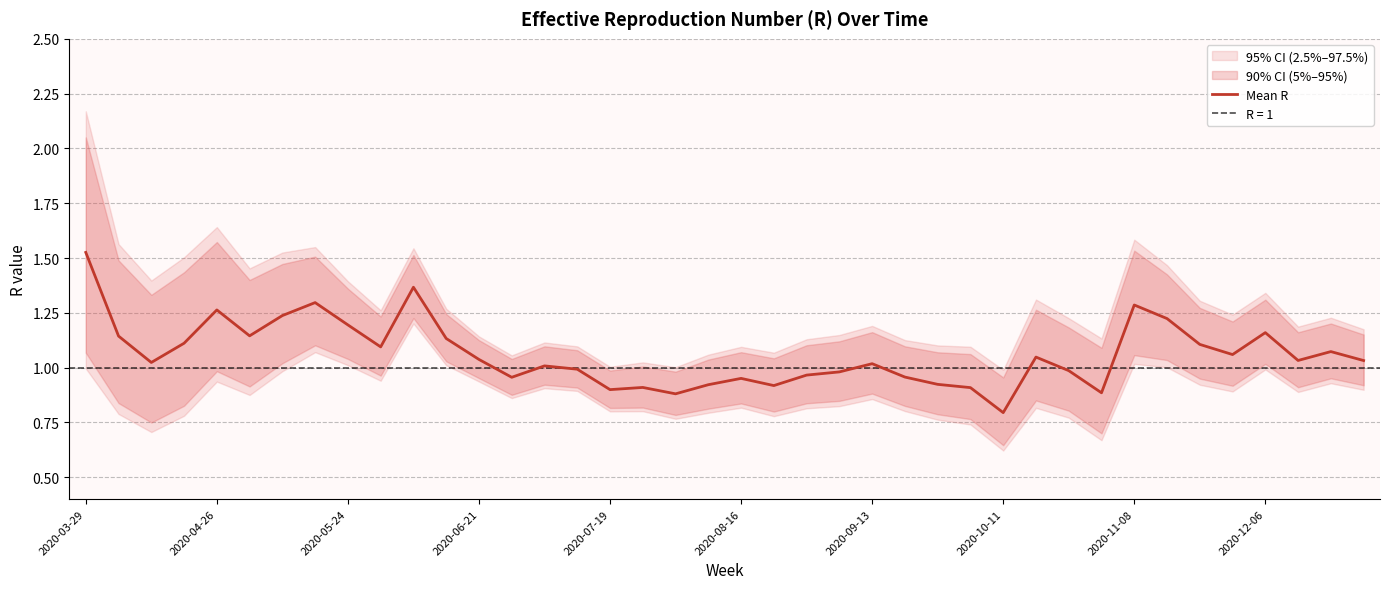

What is the average value?

1.1